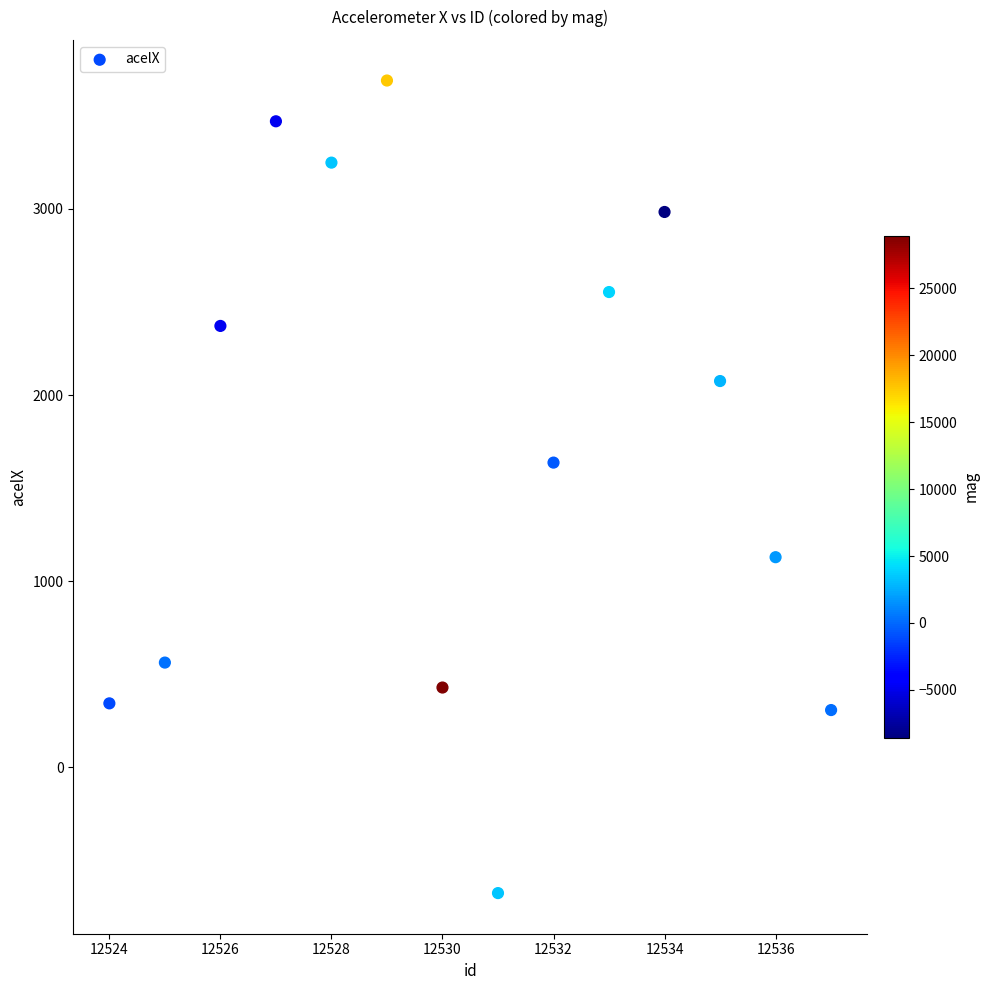

What is the range of X values (max minus min)?

13